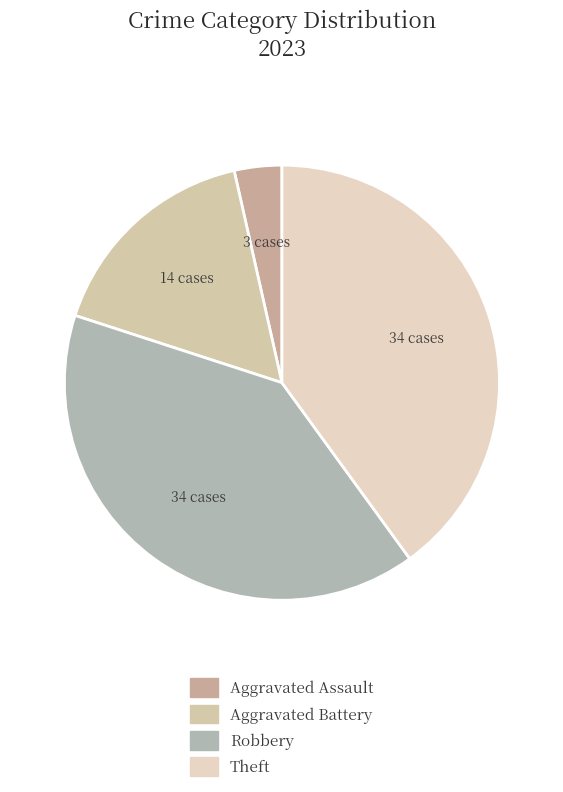

To the nearest percent, what percentage of the pie is Aggravated Battery?

16%